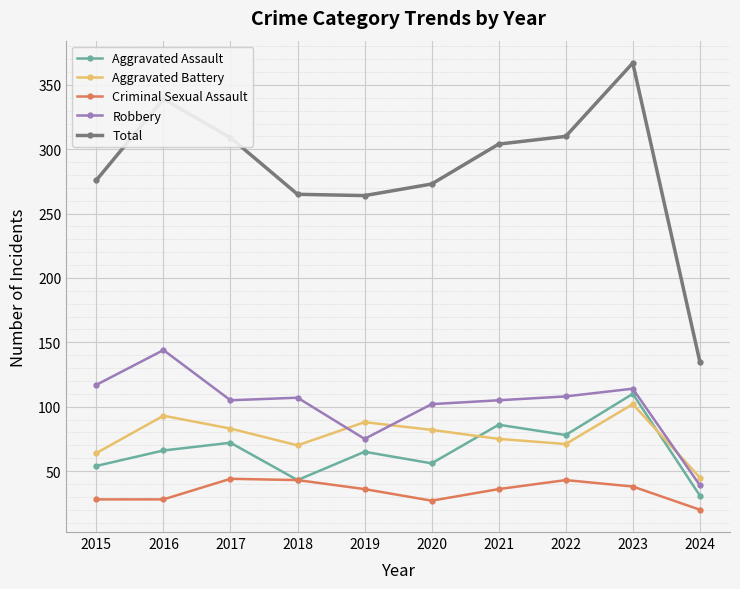

Between 2017 and 2024, which series saw the biggest shift?

Total